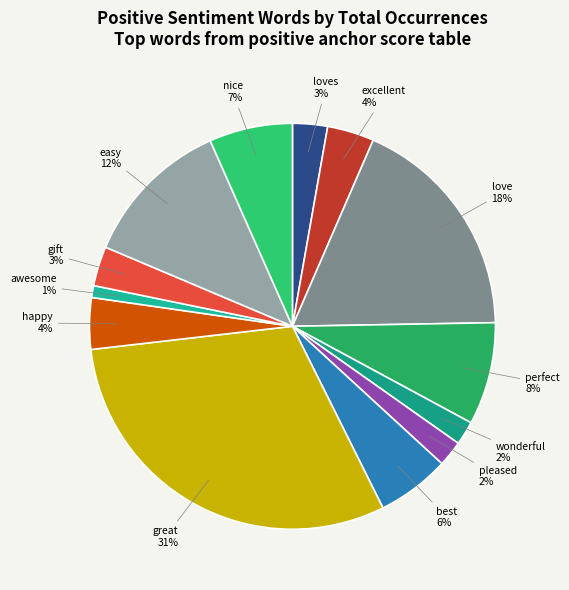

Which has a higher value, wonderful or happy?

happy